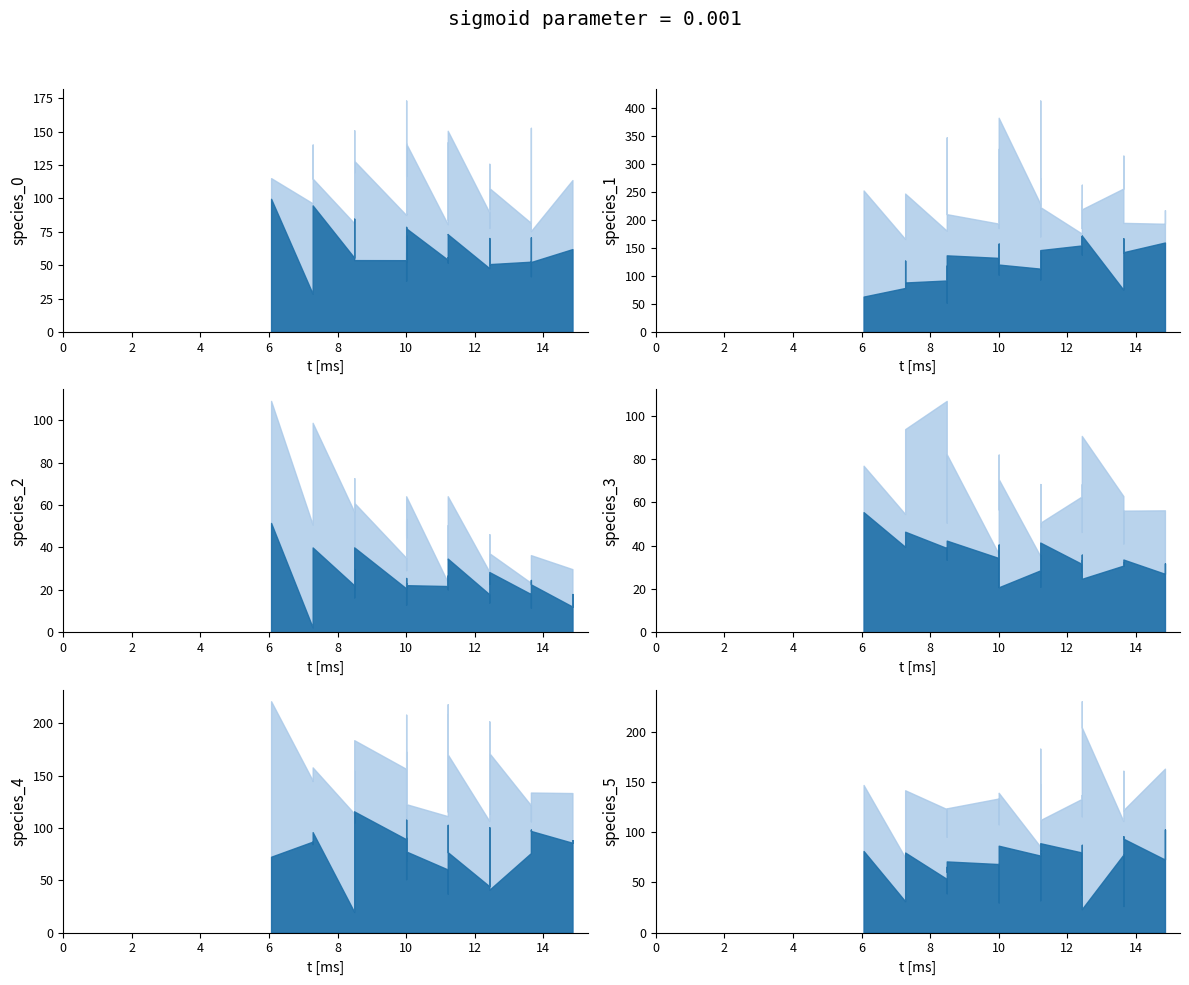

What is the value of the species_0 point at the 33rd from the left?

0.1